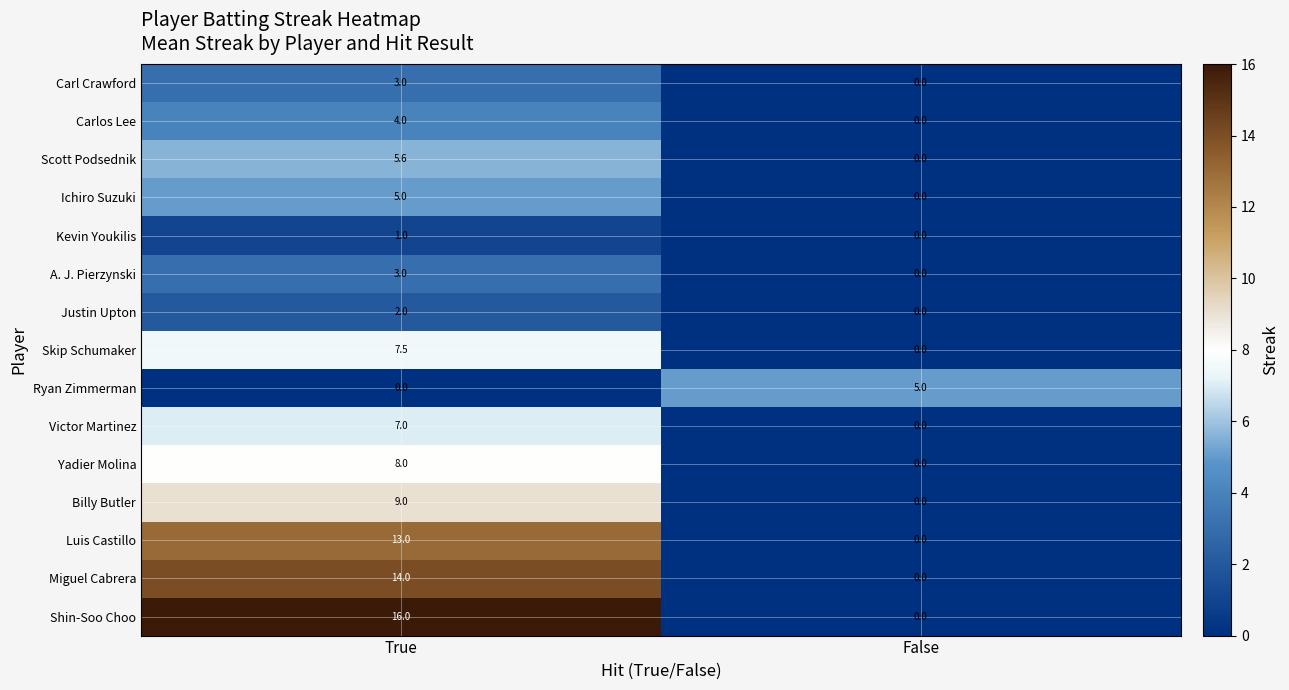

The value of Ichiro Suzuki at False is -3.0. True or false?

False